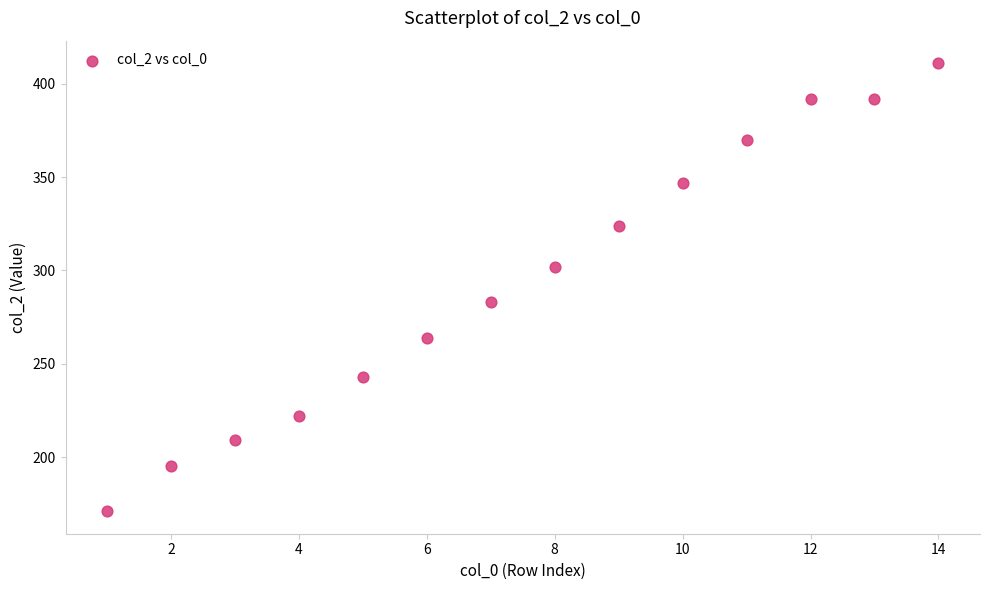

What is the range of X values (max minus min)?

13